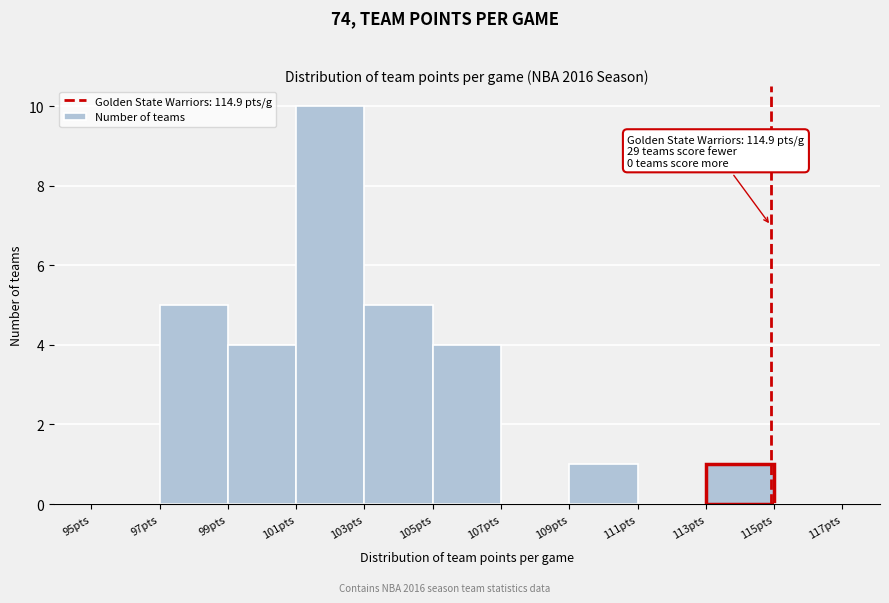

Which range on the x-axis has the tallest bar?

101 to 103